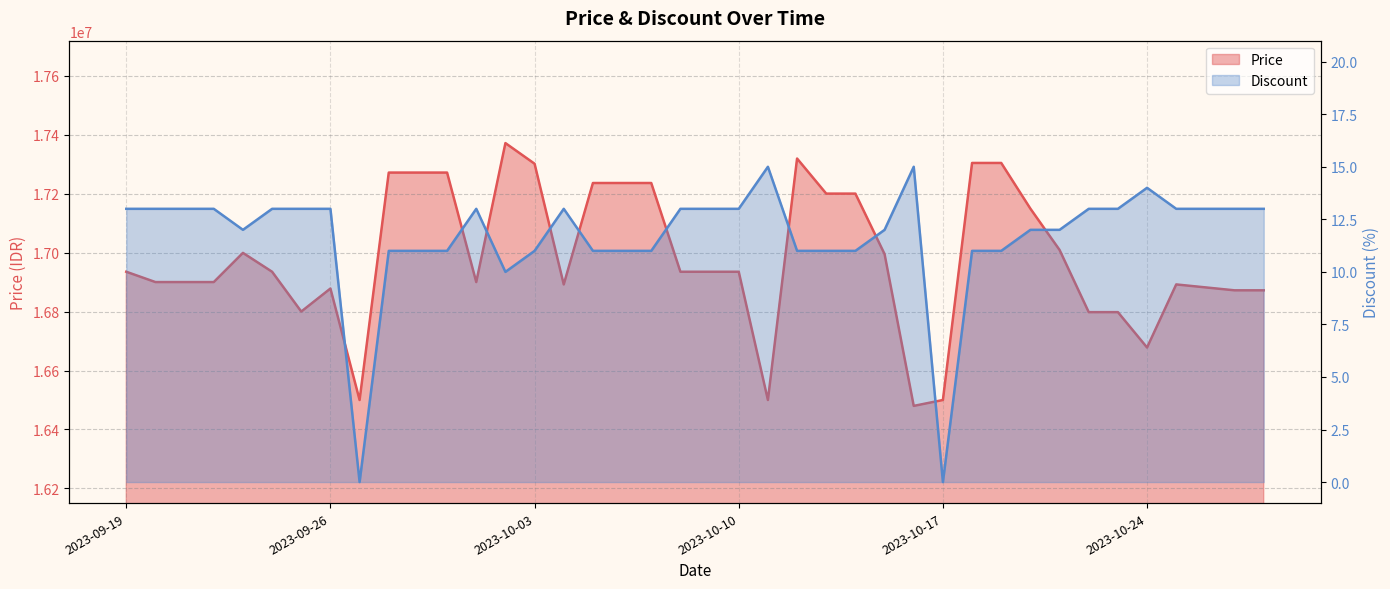

What is the value of the Price point at the 32nd from the left?

17149000